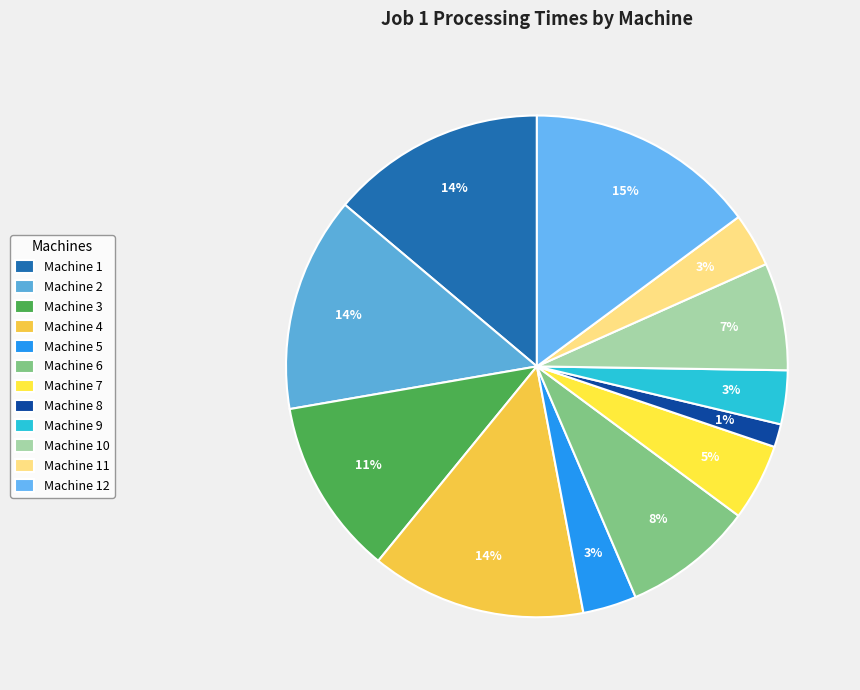

Does any single category account for the majority?

No